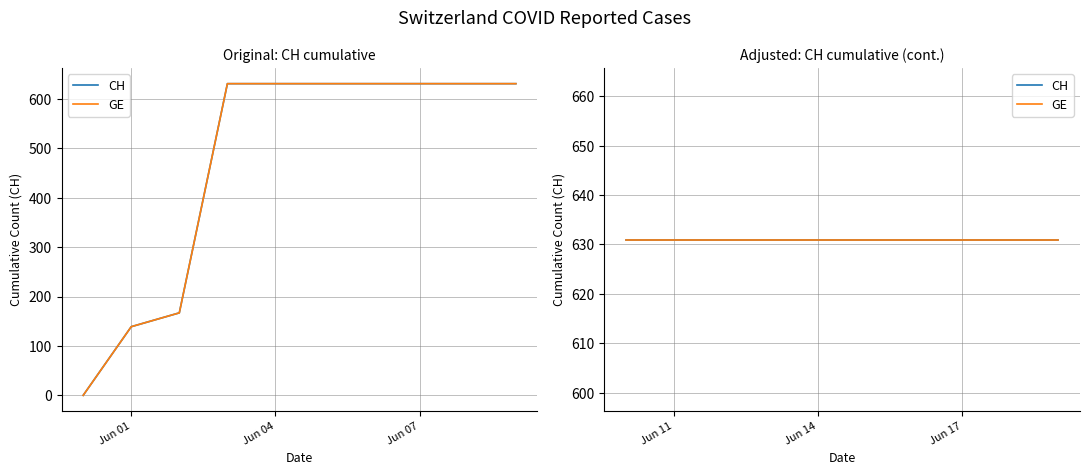

Read the value at 2020-06-08.

631